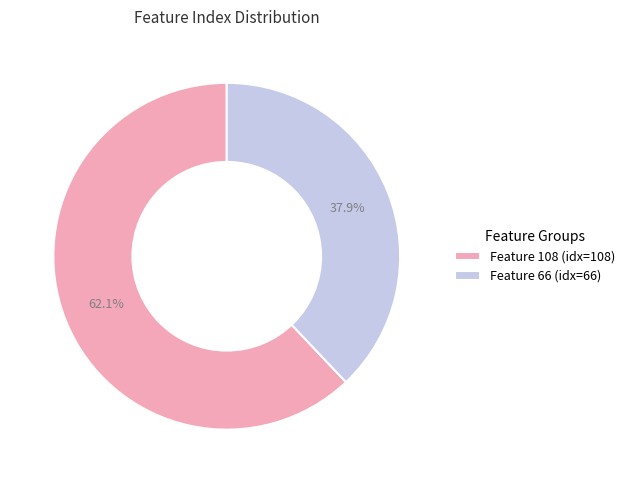

Count the number of slices in the pie.

2